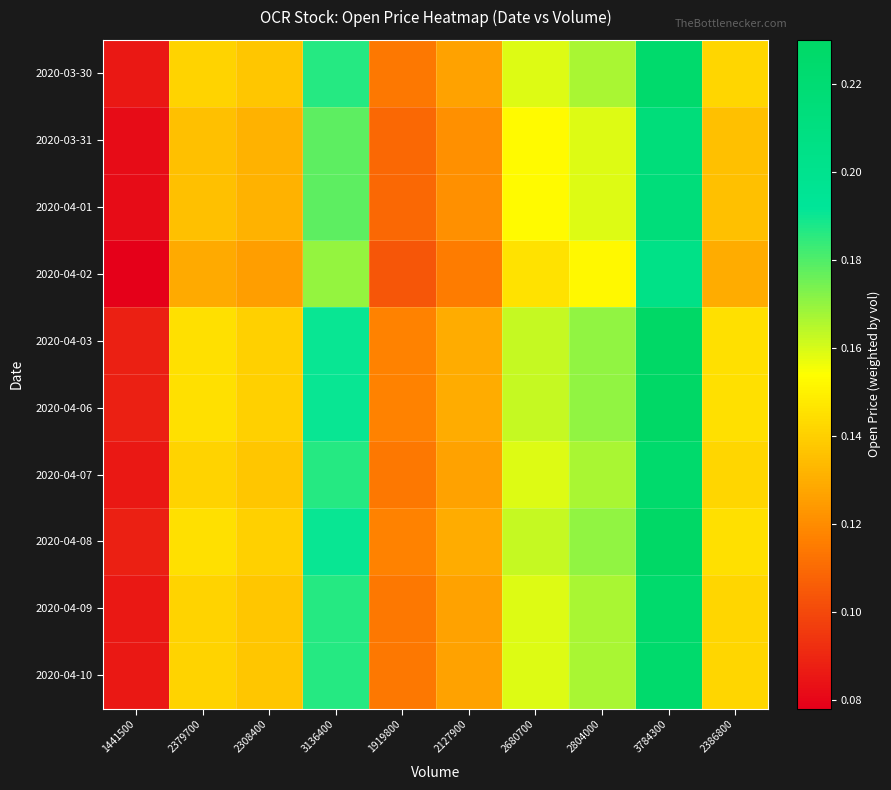

At how many categories does at least one series exceed 0?

10